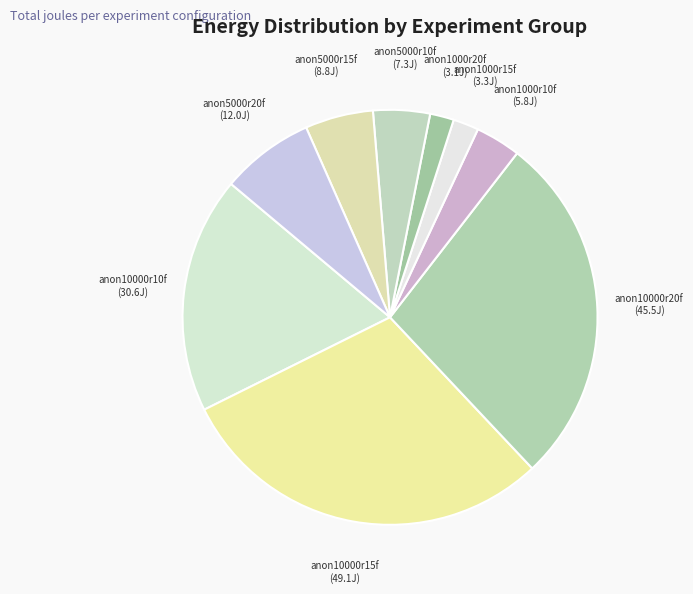

Do anon10000r10f and anon5000r20f together represent more than half of the pie?

No